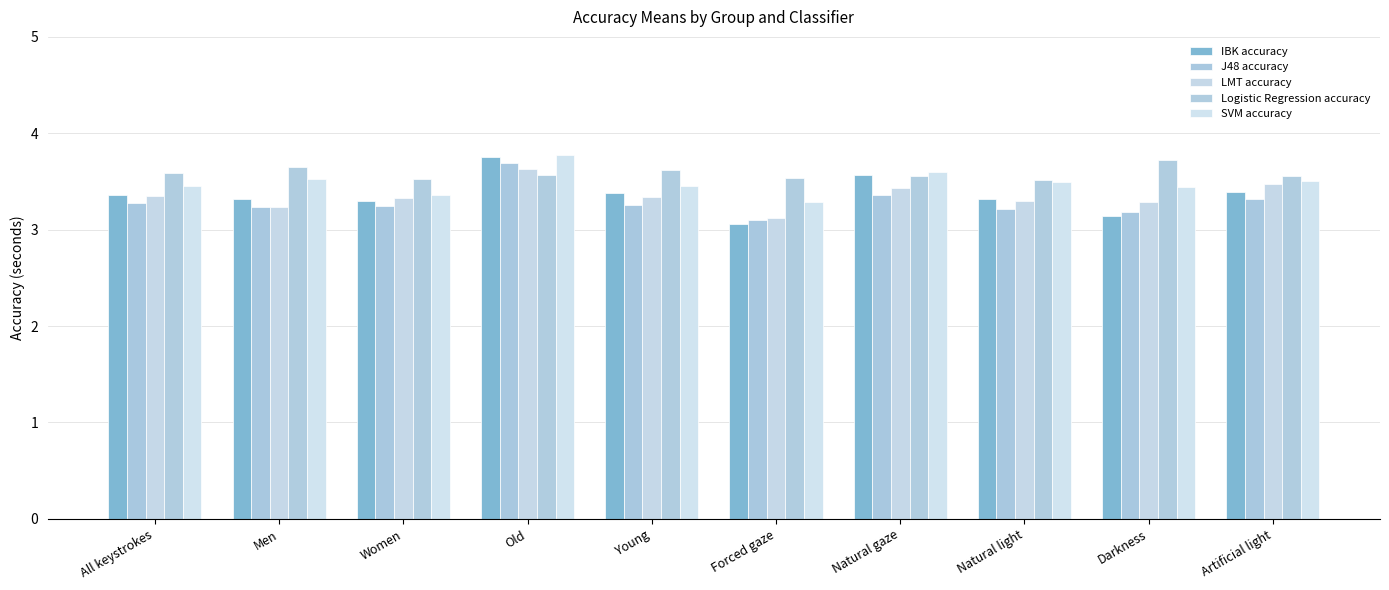

Is the value of IBK accuracy at Artificial light greater than the value of Logistic Regression accuracy at All keystrokes?

No